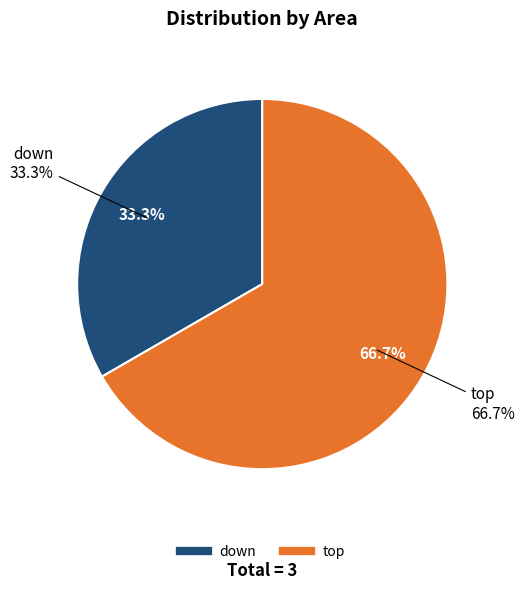

What is the majority slice?

top